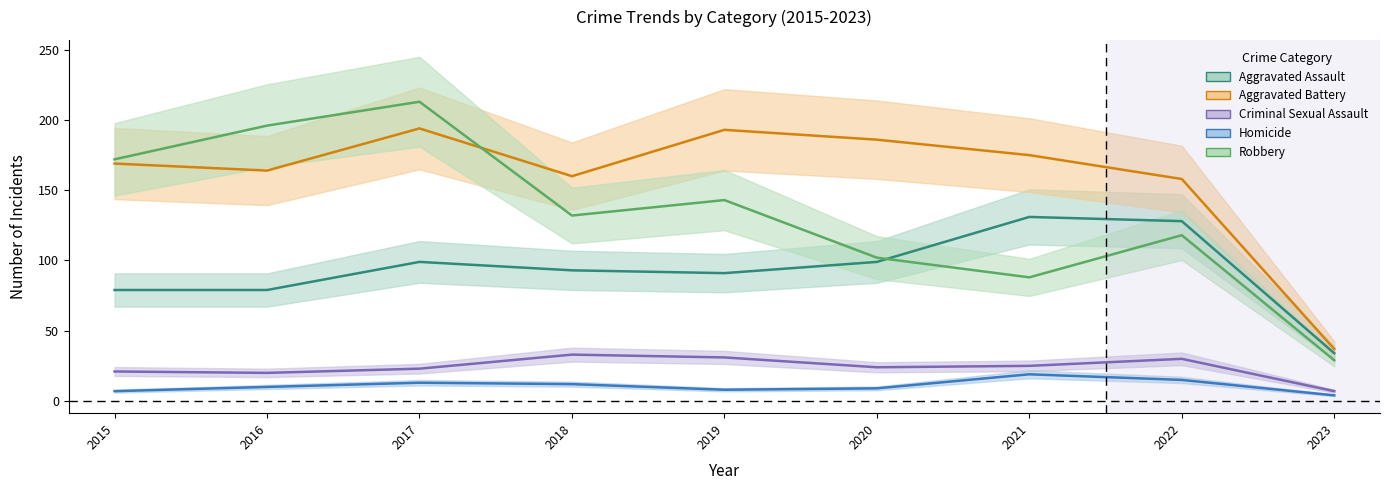

Is the value of Aggravated Battery at 2021 greater than the value of Aggravated Assault at 2019?

Yes